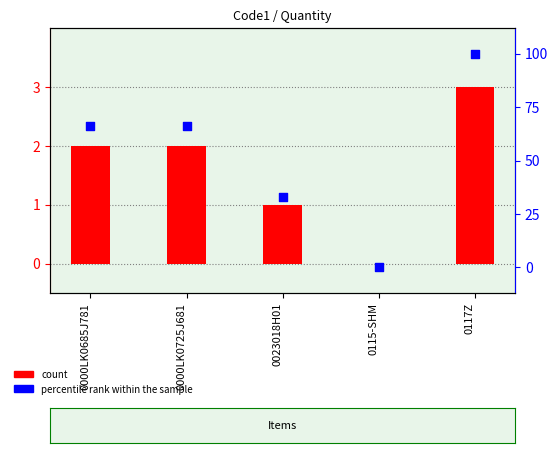

Which series contains the lowest Y value?

count